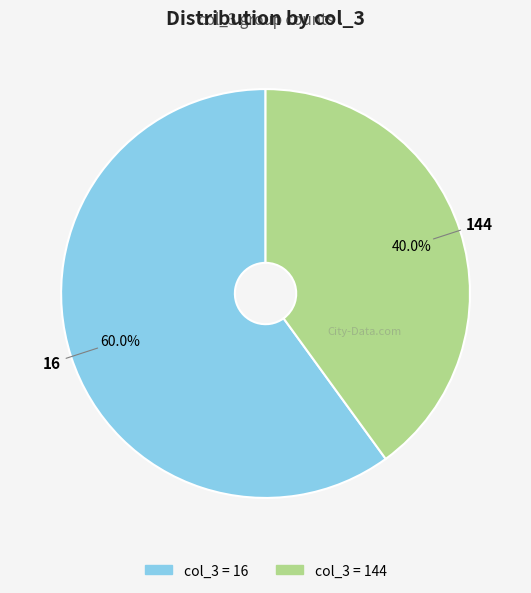

Is there a majority slice in this chart?

Yes